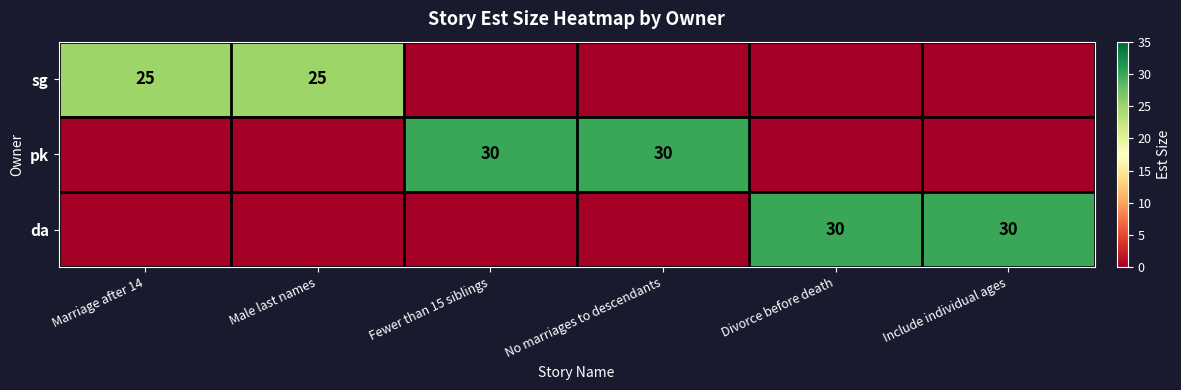

Is the value of pk at Divorce before death greater than the value of da at Include individual ages?

No